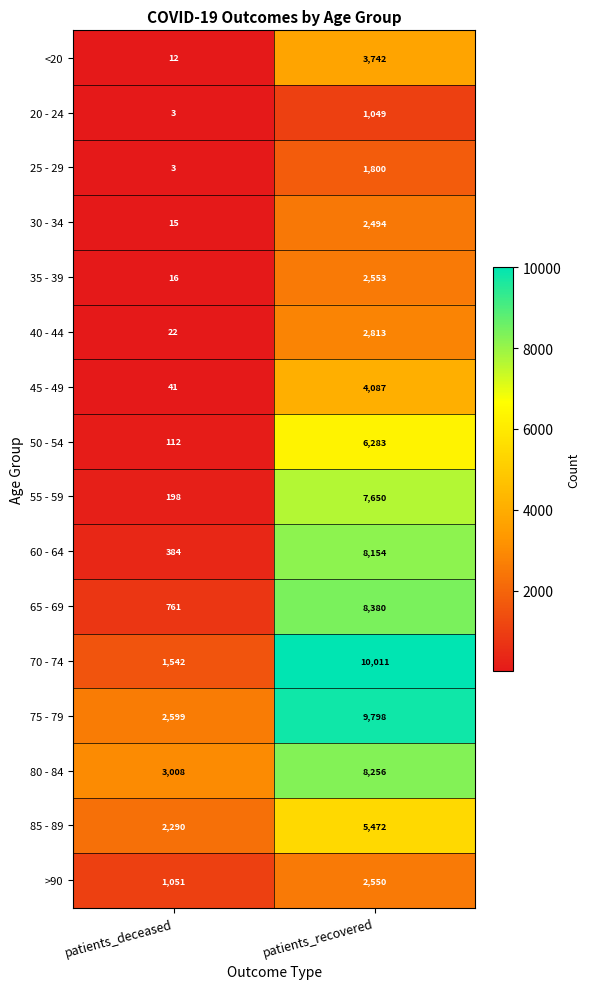

At which category is the sum across all series the highest?

patients_recovered